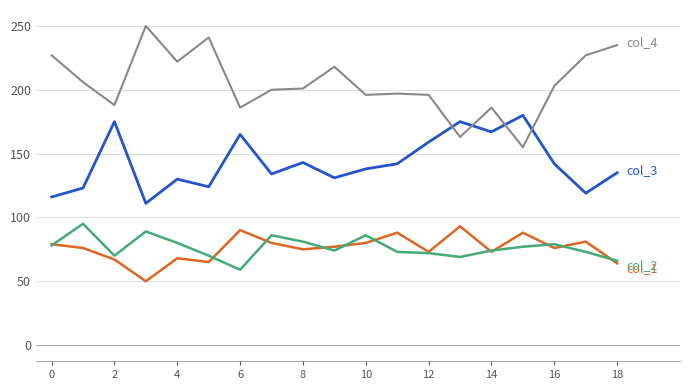

What is the smallest value displayed?

50